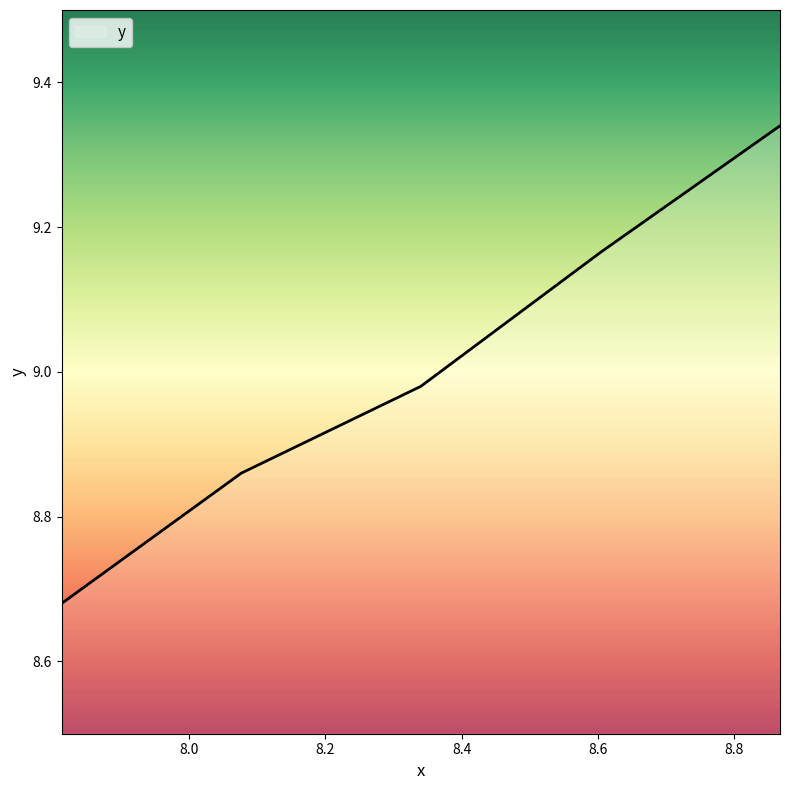

True or false: there are more than 0 points higher than both neighbors.

False